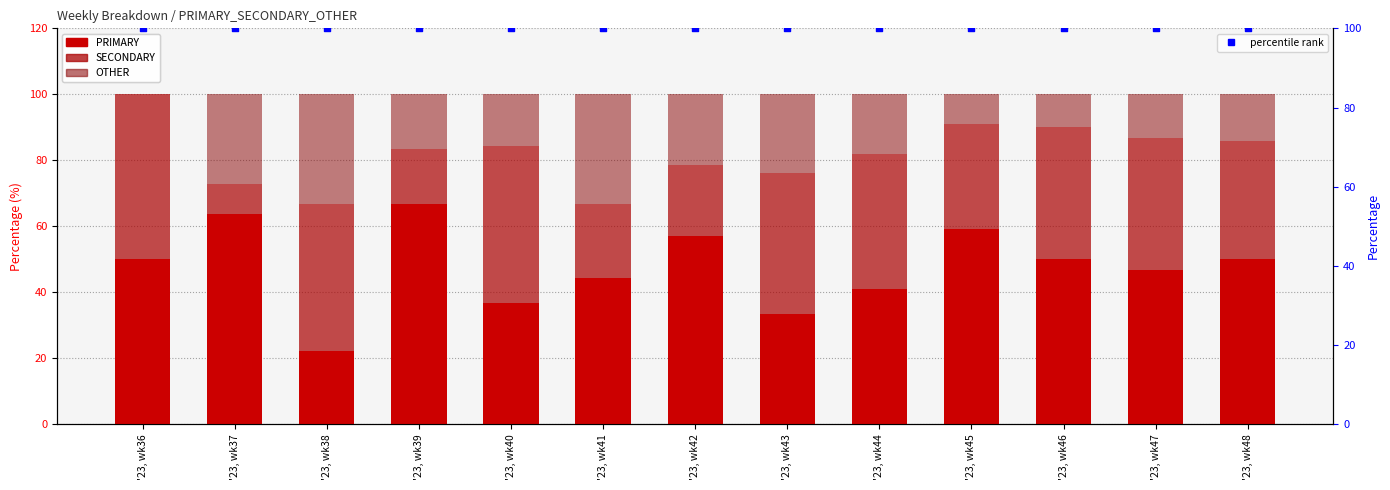

Which series contains the highest Y value?

percentile rank within the sample